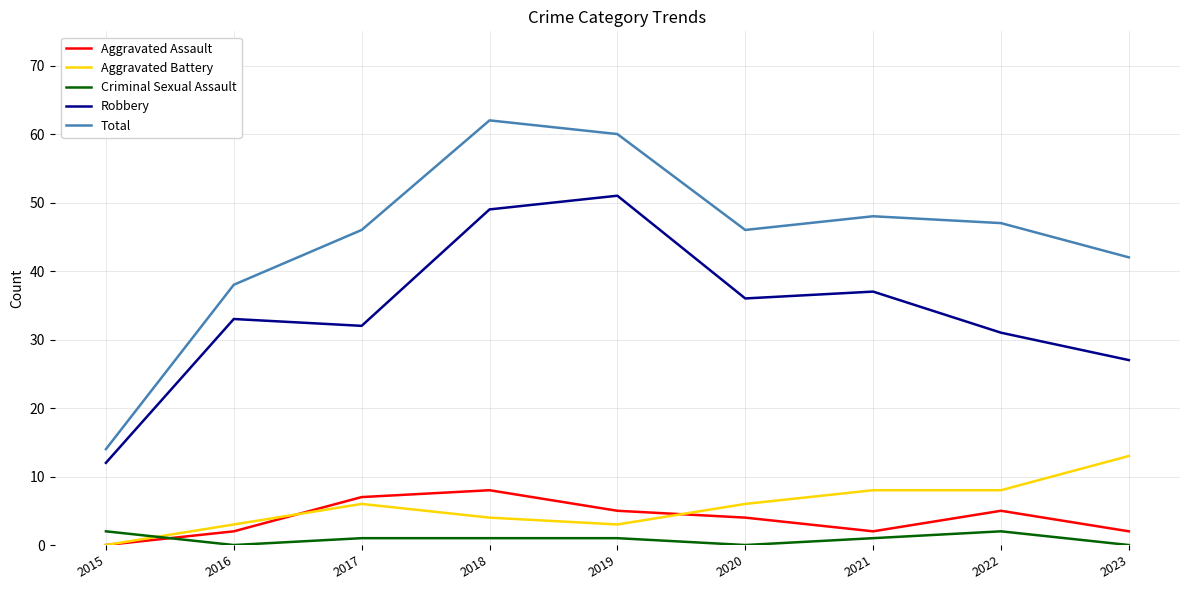

Where do Criminal Sexual Assault and Aggravated Battery first cross each other?

2015 and 2016